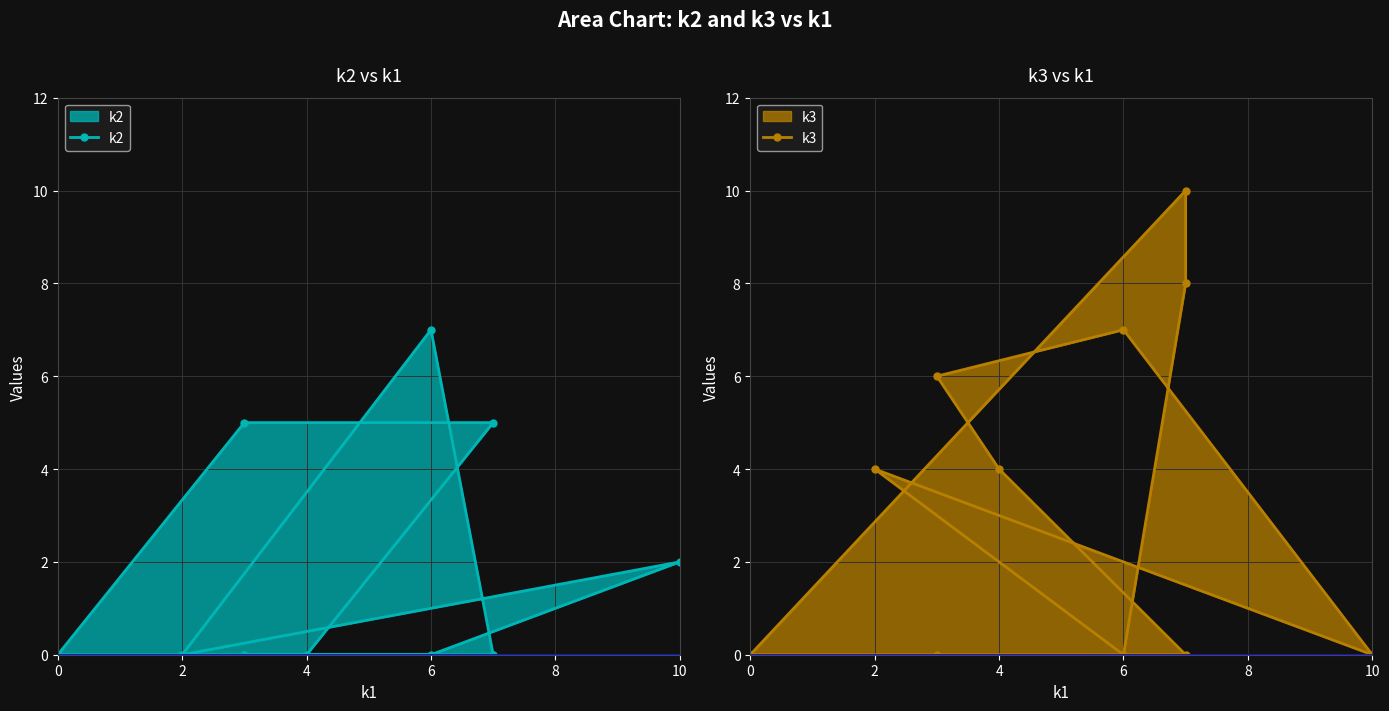

How many values in the k2 series exceed 0?

4